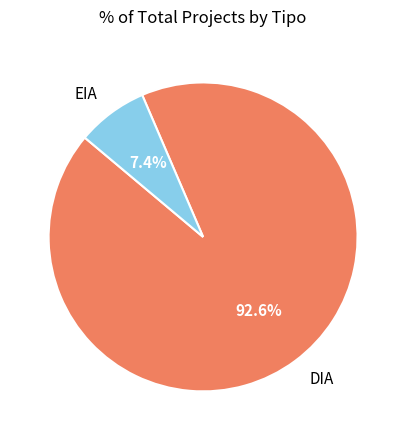

What percentage is NOT represented by EIA?

92.6%